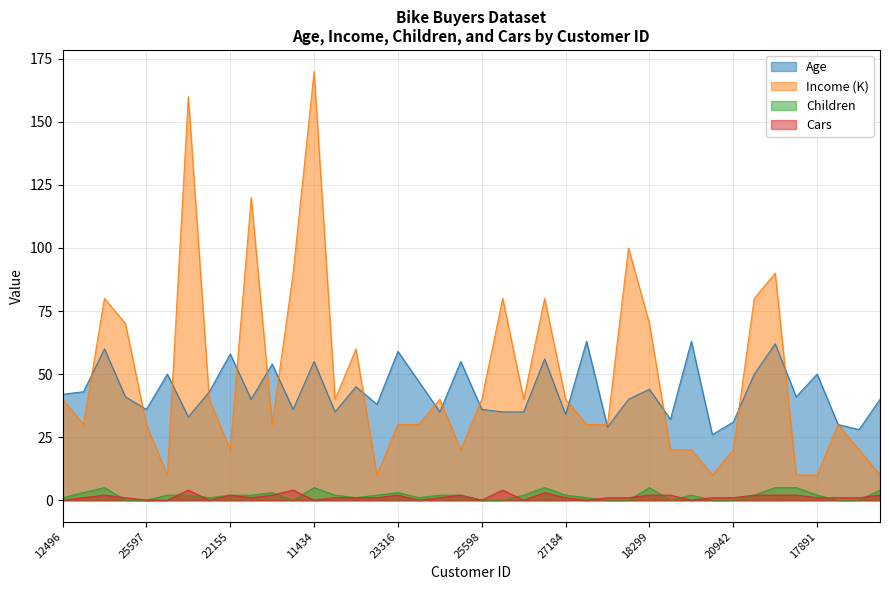

Reading left to right, transcribe all the data shown in this chart.

Age: 42	43	60	41	36	50	33	43	58	40	54	36	55	35	45	38	59	47	35	55	36	35	35	56	34	63	29	40	44	32	63	26	31	50	62	41	50	30	28	40
Income: 40	30	80	70	30	10	160	40	20	120	30	90	170	40	60	10	30	30	40	20	40	80	40	80	40	30	30	100	70	20	20	10	20	80	90	10	10	30	20	10
Children: 1	3	5	0	0	2	2	1	2	2	3	0	5	2	1	2	3	1	2	2	0	0	2	5	2	1	0	0	5	0	2	0	0	2	5	5	2	0	0	4
Cars: 0	1	2	1	0	0	4	0	2	1	2	4	0	1	1	1	2	0	1	2	0	4	0	3	1	0	1	1	2	2	0	1	1	2	2	2	1	1	1	2